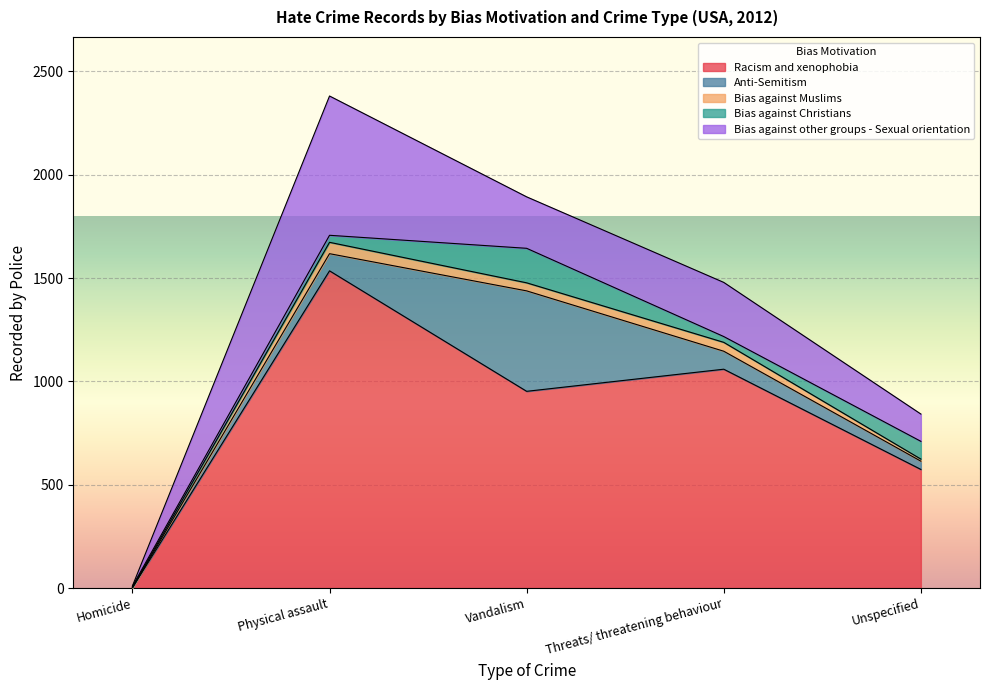

What is the label of the 4th point from the left?

Threats/ threatening behaviour